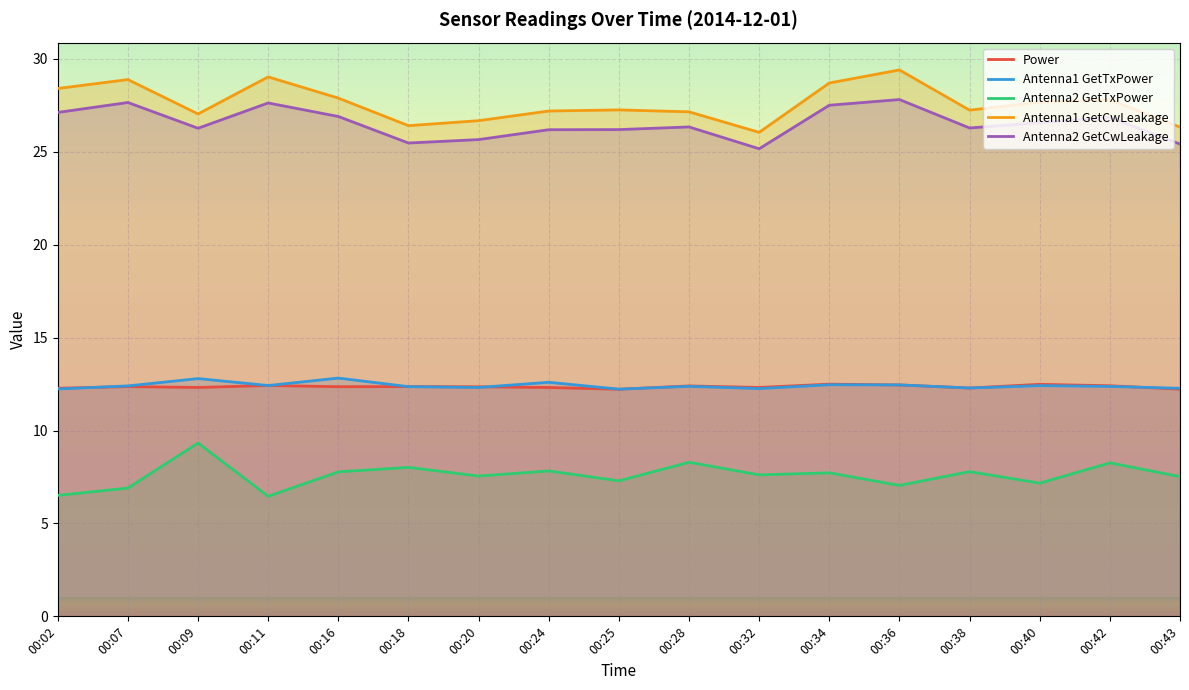

How many interior local valleys does the Antenna1 GetCwLeakage series have?

4